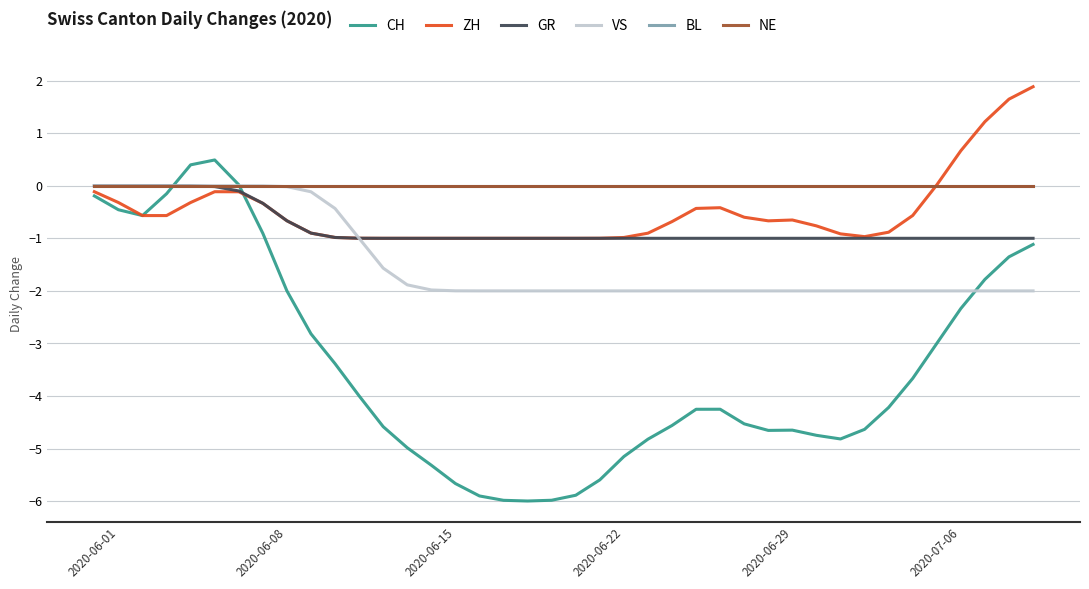

Does the chart have visible grid lines?

Yes